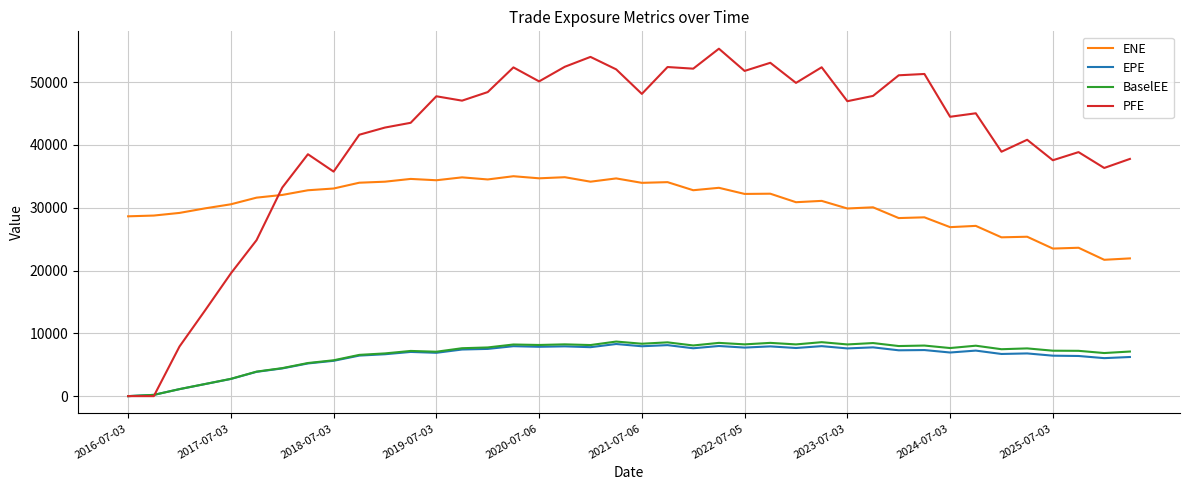

What is the maximum value for EPE?

8297.0